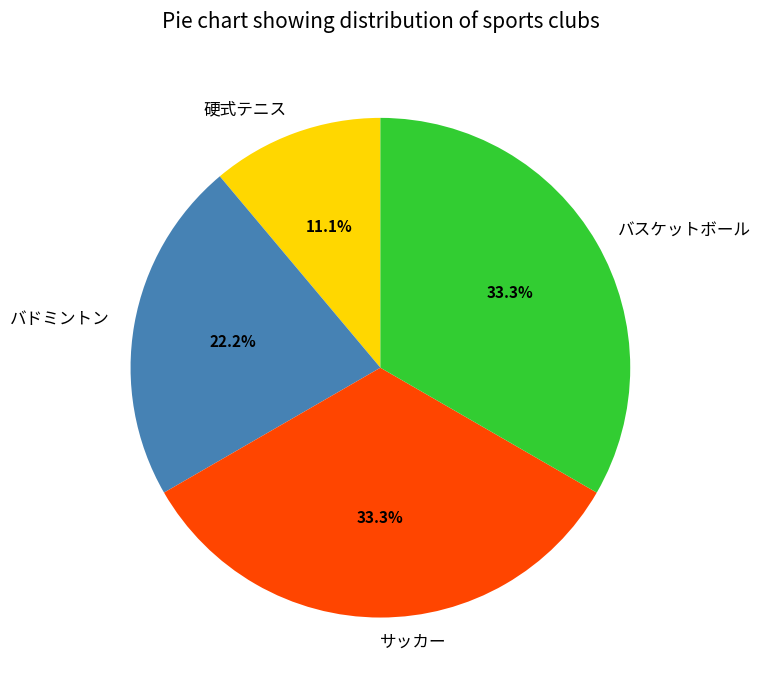

How much of the chart is everything except サッカー?

66.7%